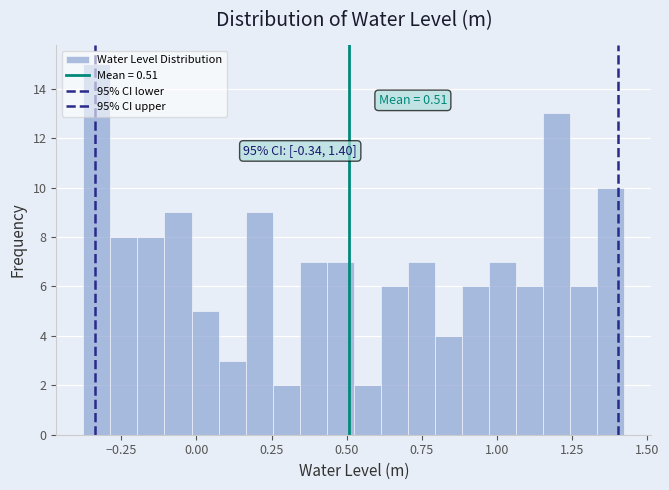

Around what value on the x-axis is the tallest bar? Give the approximate position of its centre, as read against the axis.

-0.35